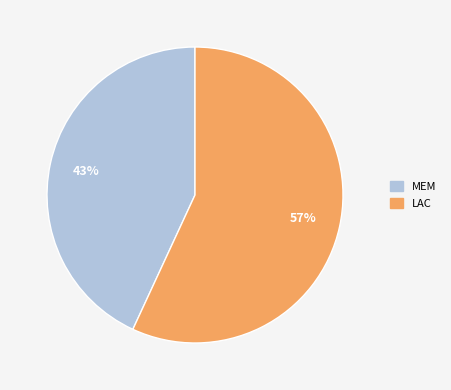

Approximately how many times larger is the value at LAC compared to MEM?

1.3